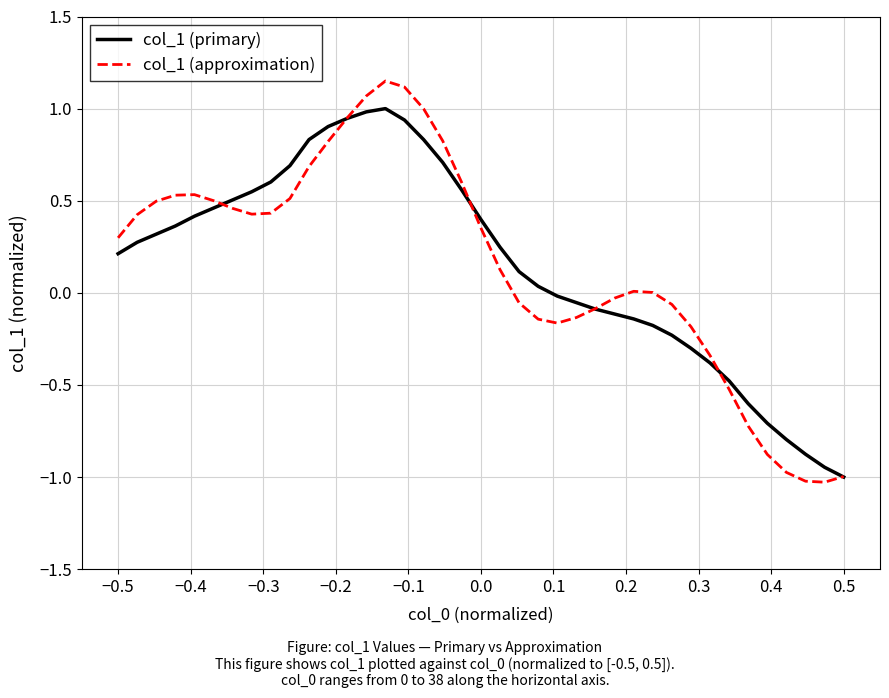

Which series has the largest range (max minus min)?

col_1 (approximation)